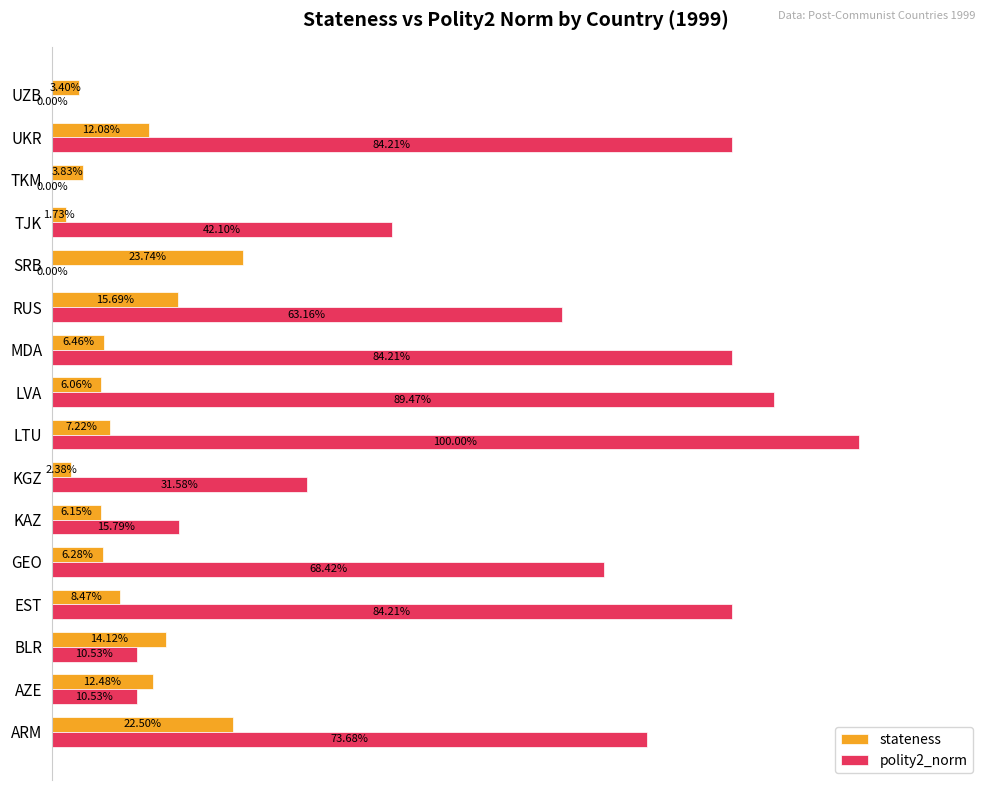

Which category has the highest value in the polity2_norm series?

LTU